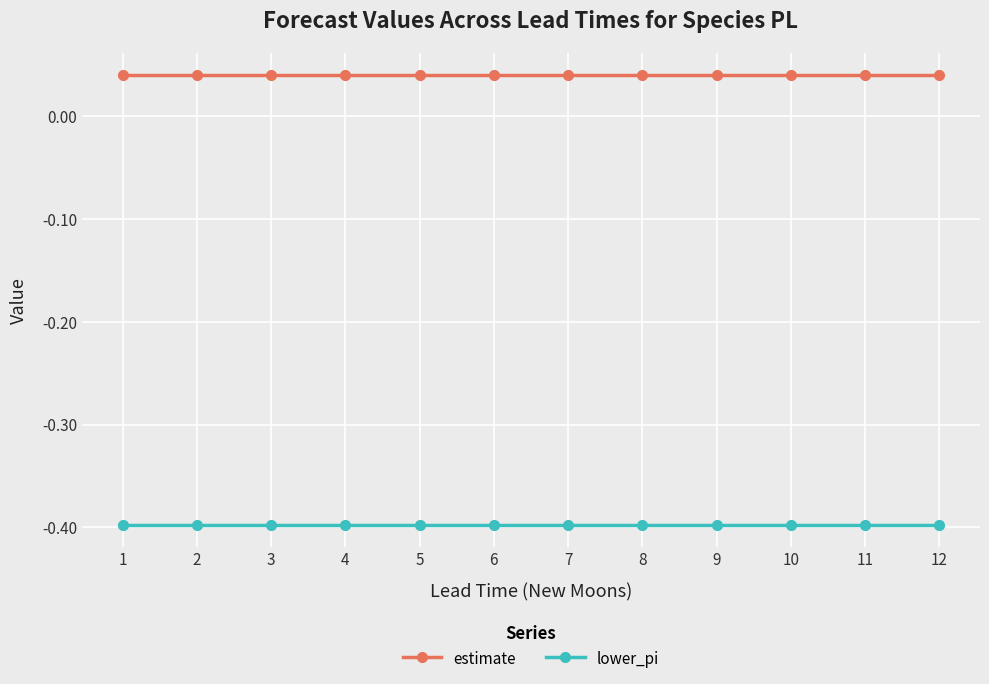

At how many categories does at least one series exceed 0?

12